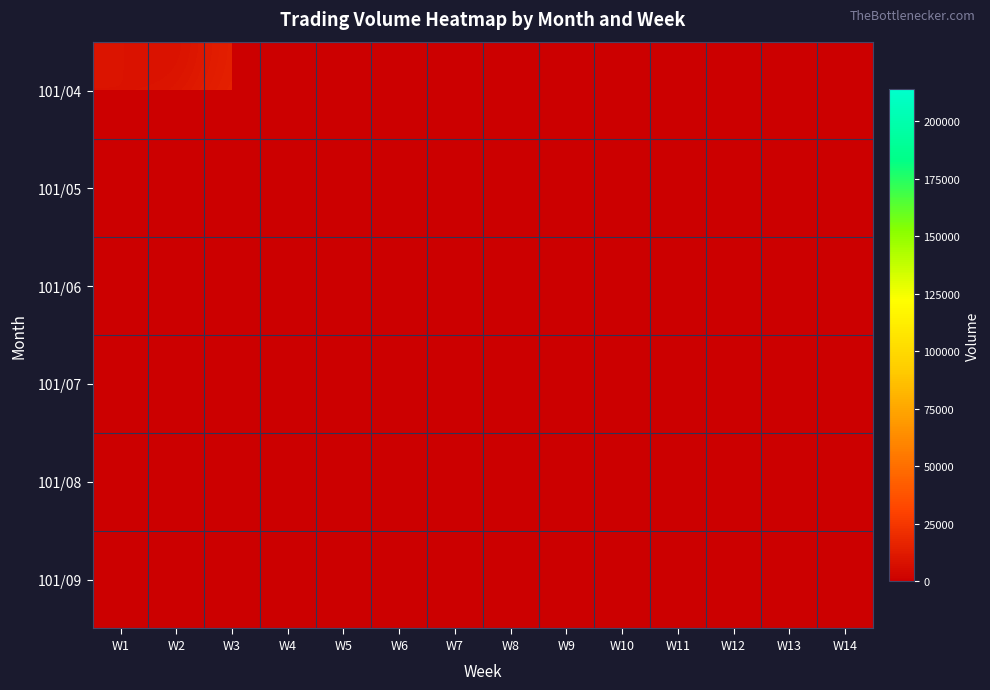

At how many categories does at least one series exceed 213713?

1